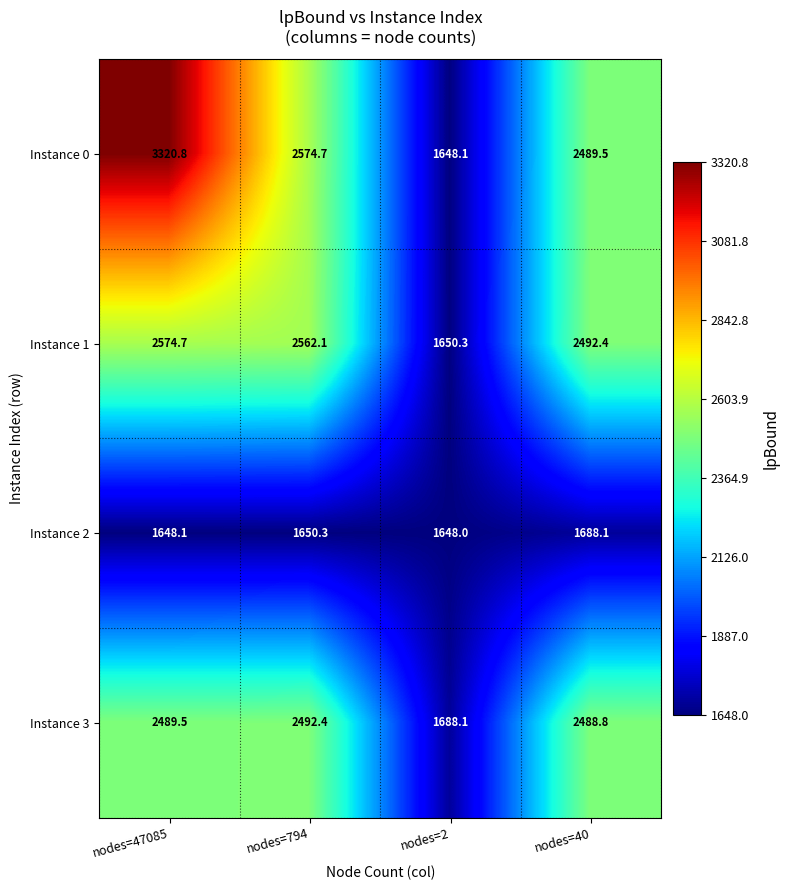

What is the sum of the Instance 1 values at nodes=794 and nodes=47085?

5136.8